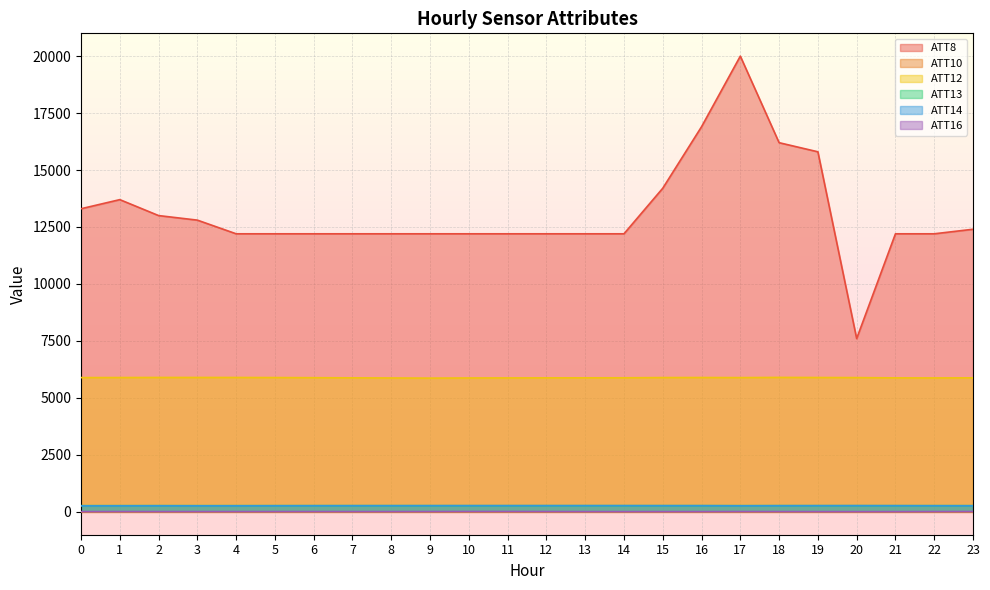

In ATT8, how many points are lower than both neighbors (excluding endpoints)?

1